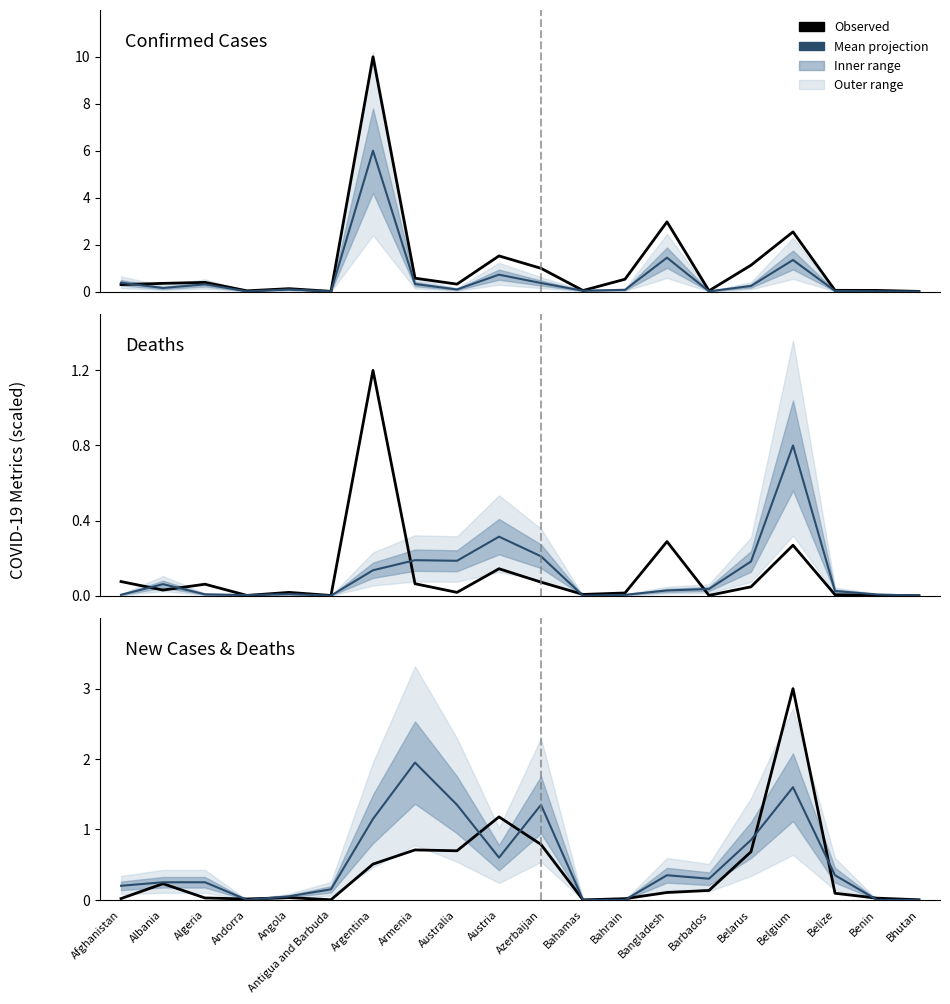

Is it true that New Confirmed (scaled) equals 0.5 at Argentina?

True